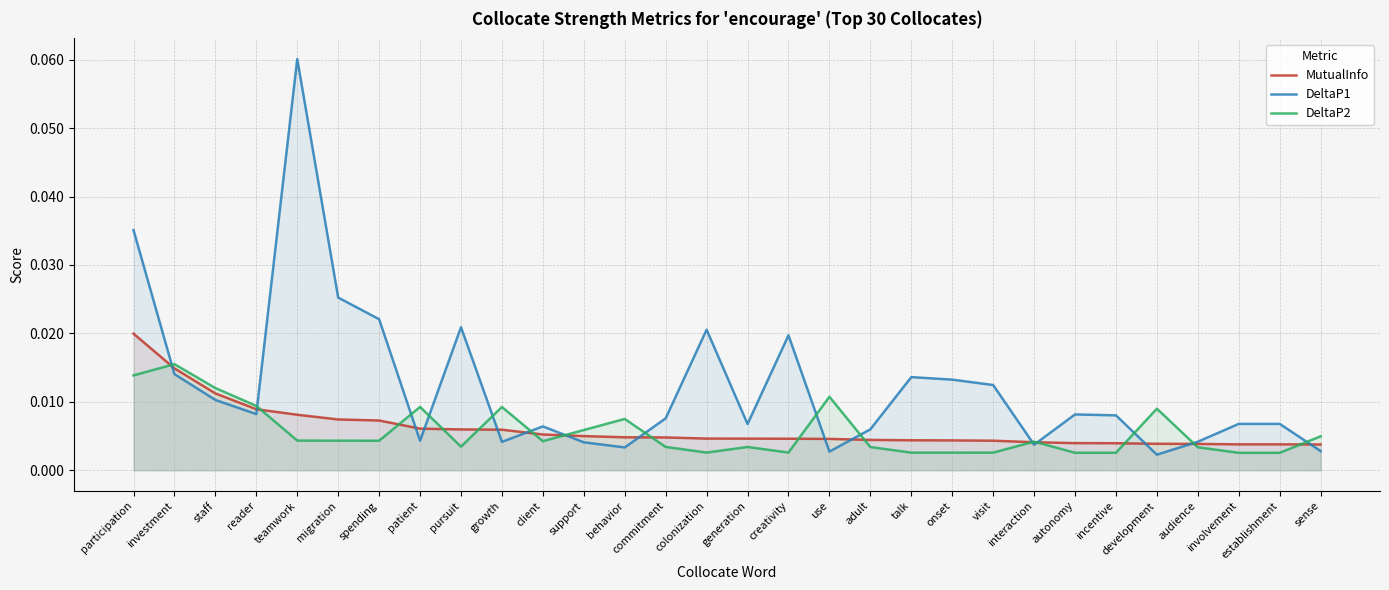

Count the number of categories in the chart.

30